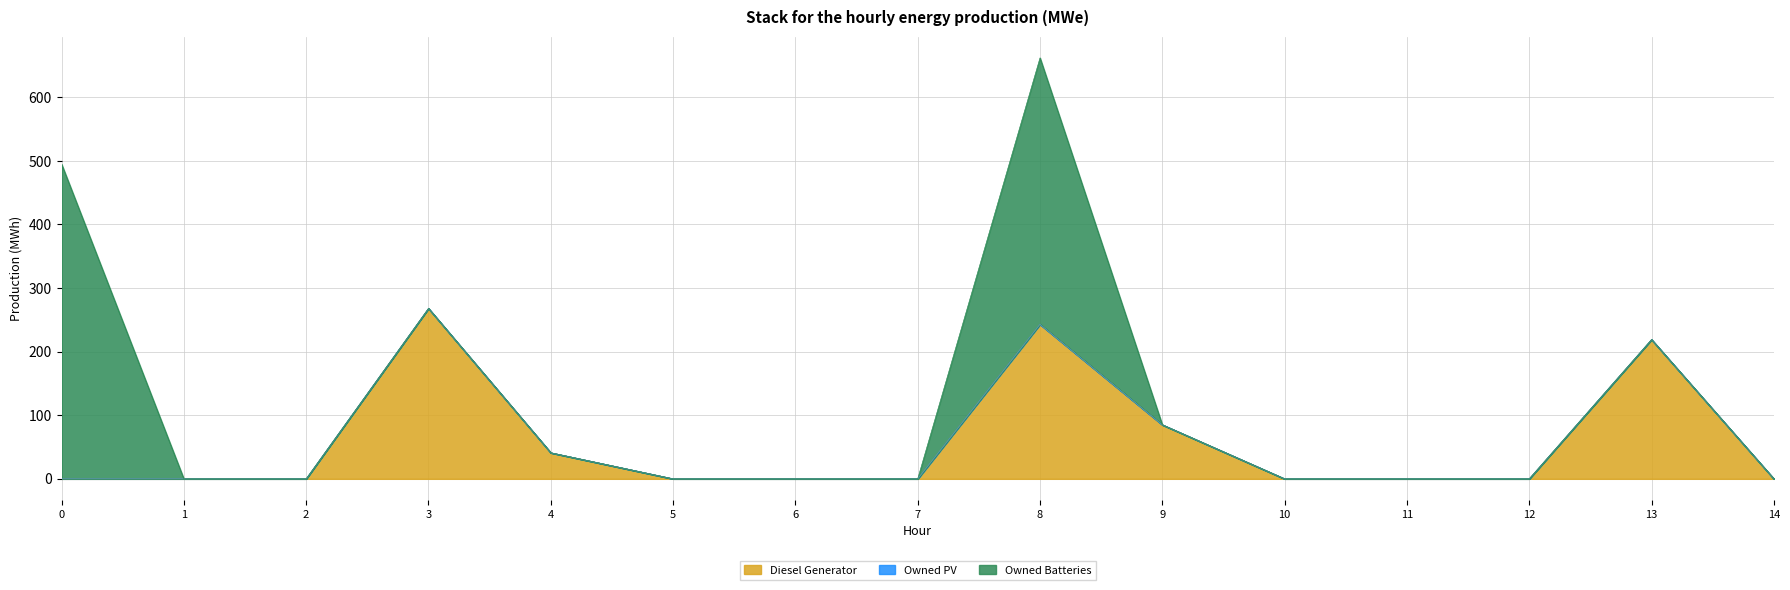

What is the value of the Diesel Generator point at the 10th from the left?

85